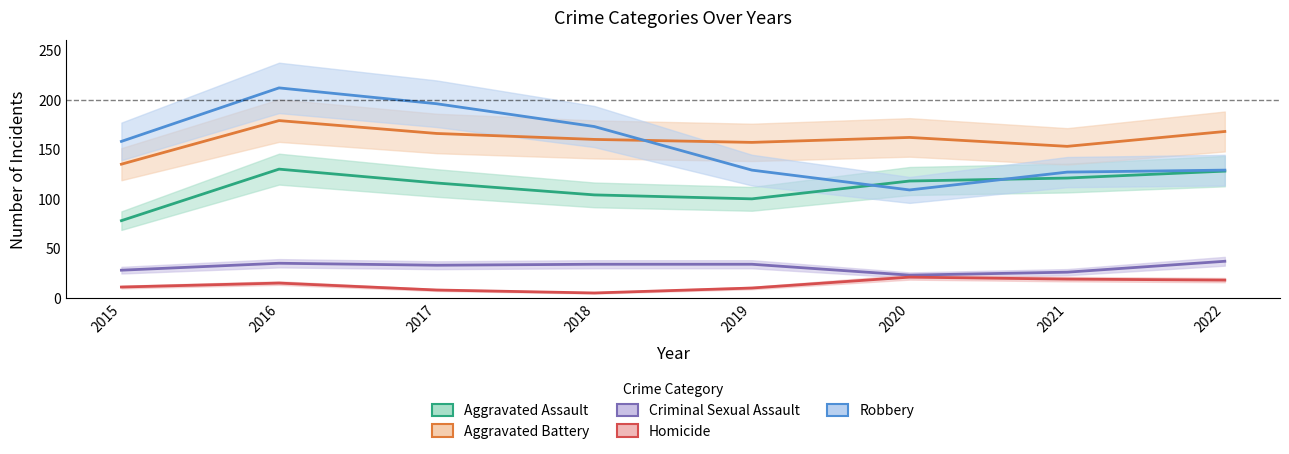

In Aggravated Assault, how many points are higher than both neighbors (excluding endpoints)?

1